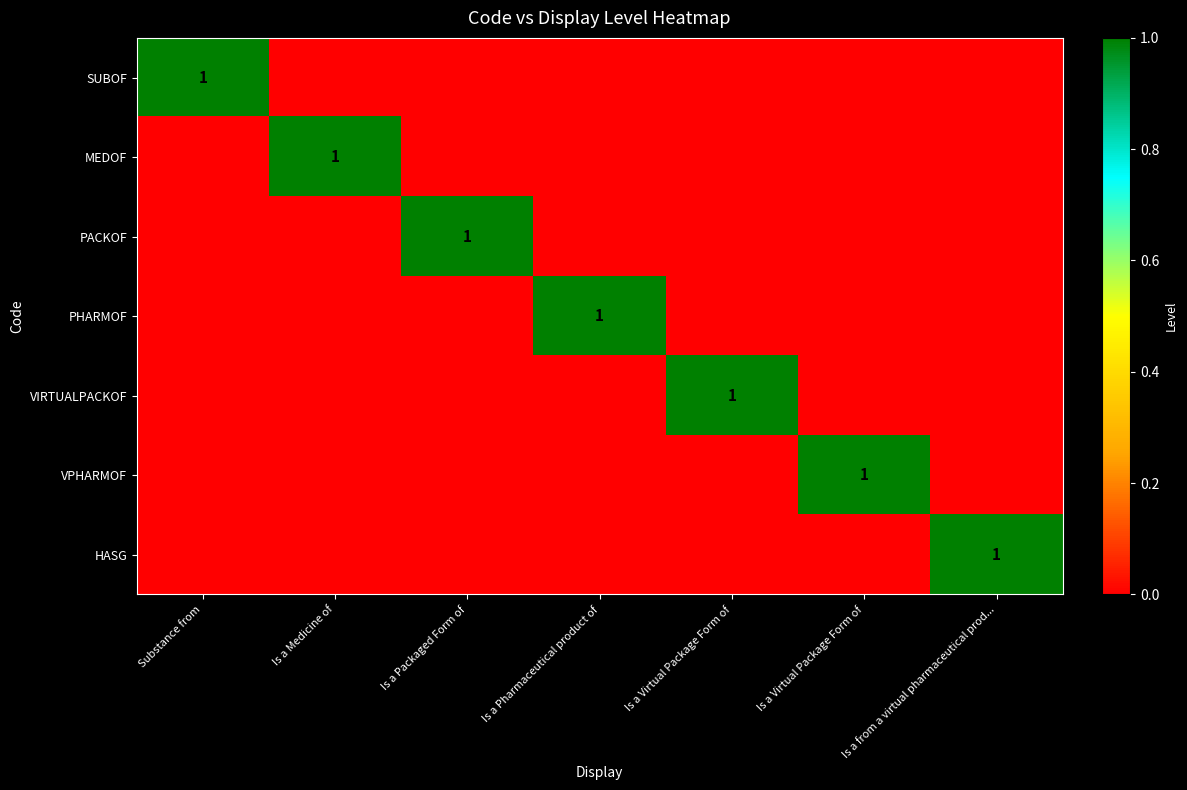

Which series changed the most between Is a Packaged Form of and Is a Virtual Package Form of?

PACKOF